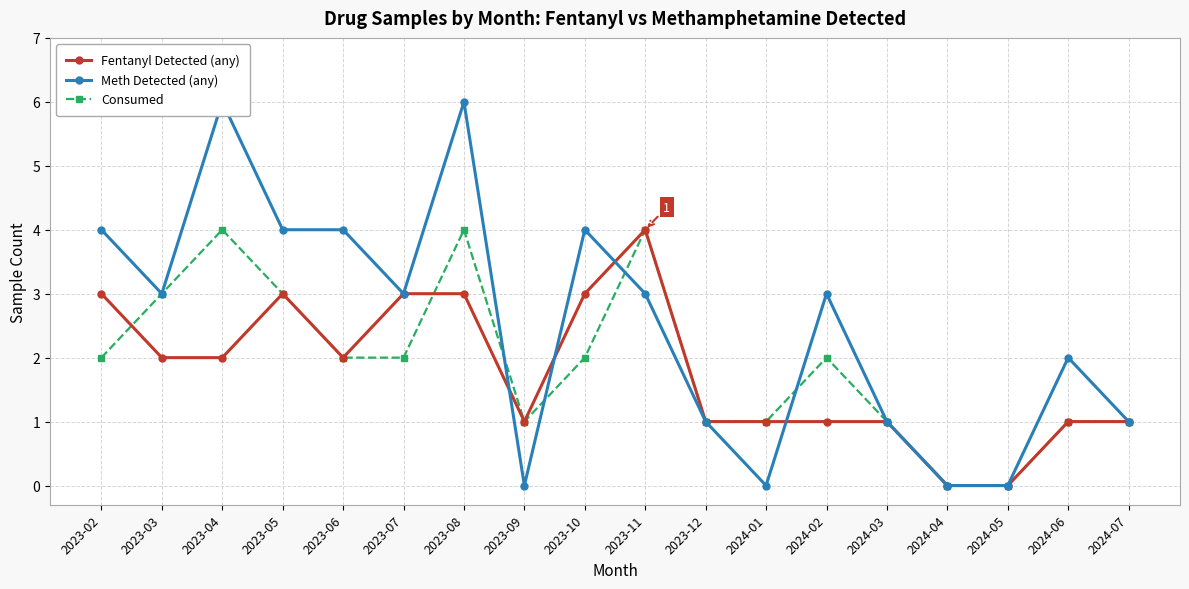

What is the sum of all Fentanyl Detected (any) values?

32